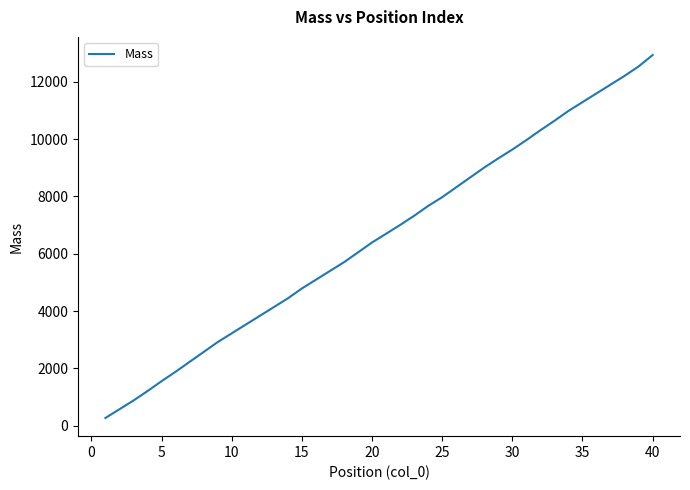

What is the greatest value displayed?

12930.9